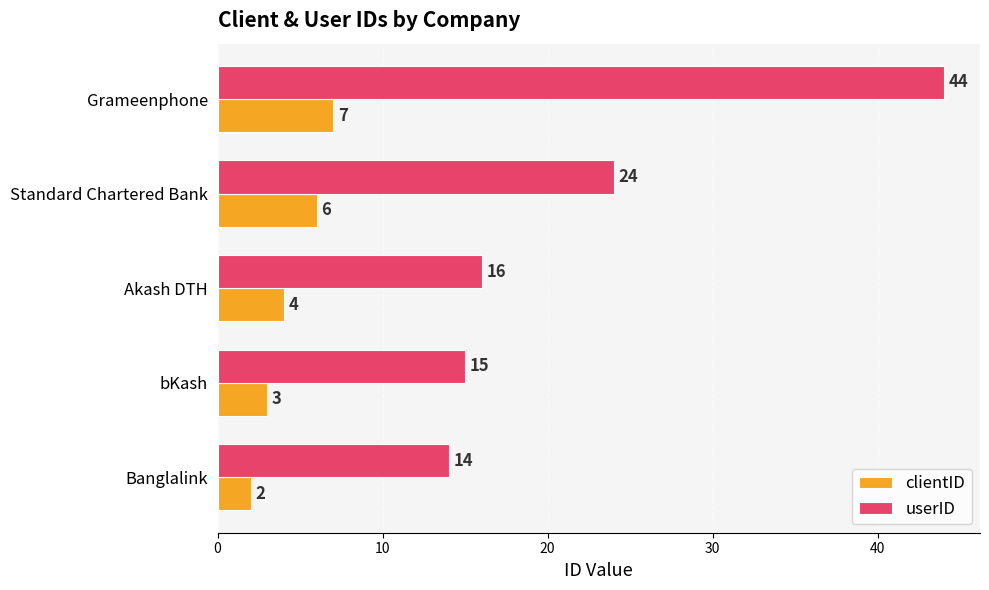

What is the difference between the maximum and minimum values in the userID series?

30